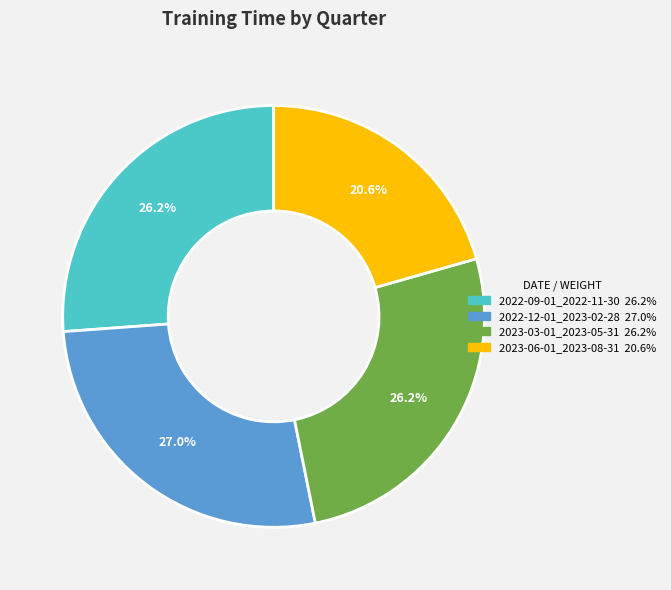

Is 2023-06-01_2023-08-31 the majority of the pie?

No